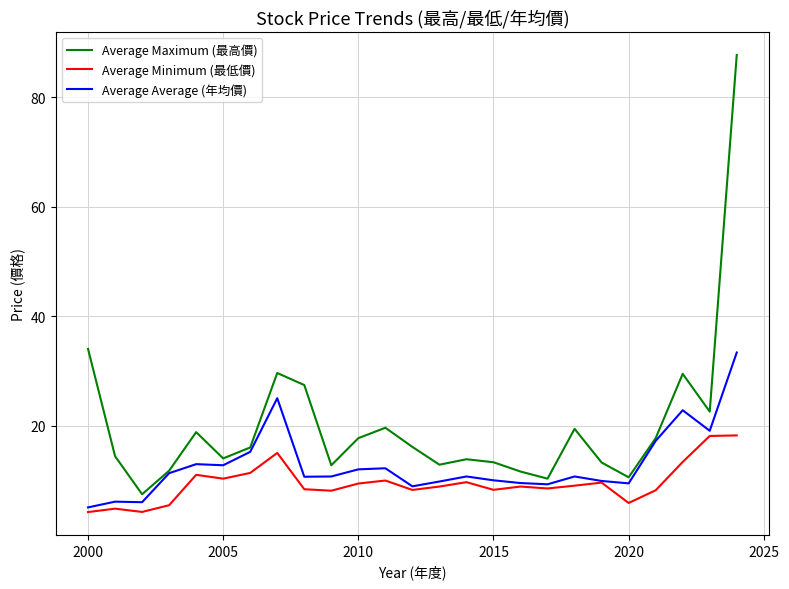

List the series in order of their overall mean, lowest first.

Average Minimum (最低價), Average Average (年均價), Average Maximum (最高價)